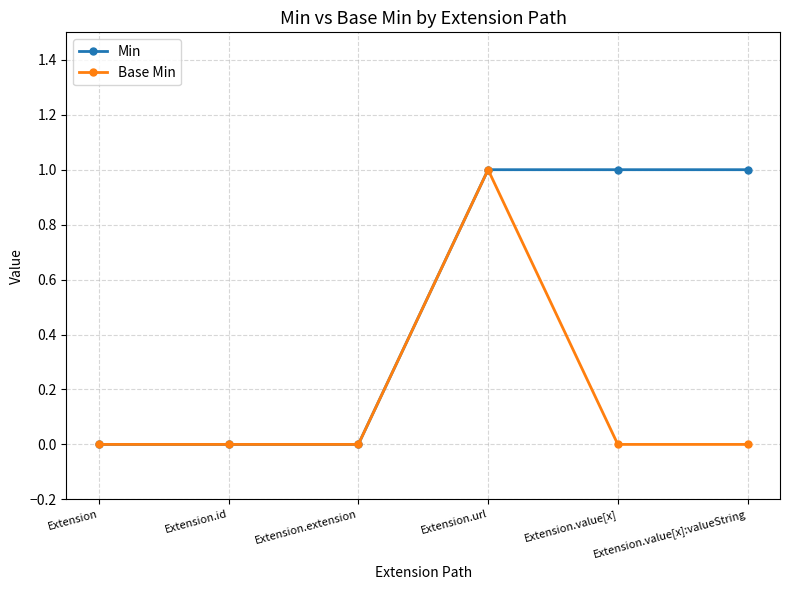

What are all the series names shown in the legend?

Min, Base Min